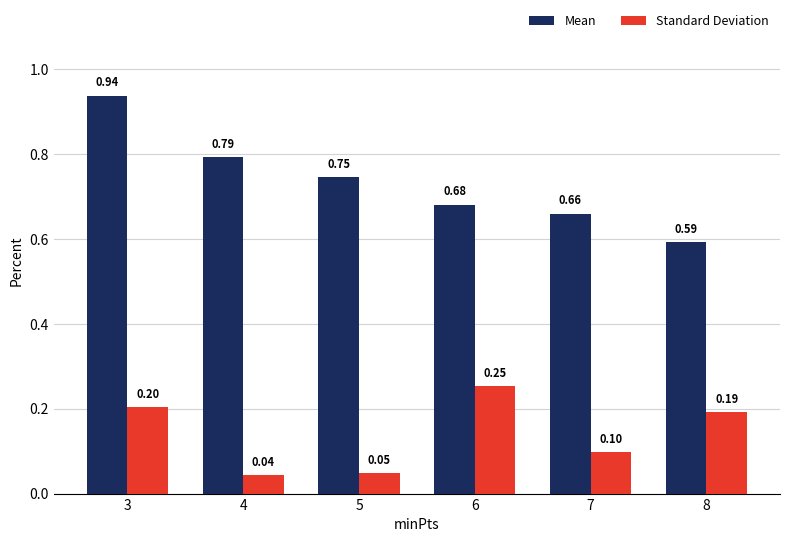

At 4, list the series in order from smallest to largest.

Standard Deviation, Mean